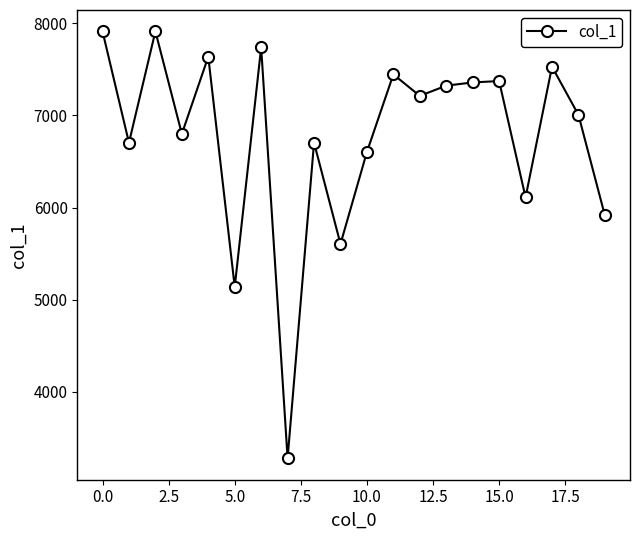

What is the value of the 3rd point from the left?

7914